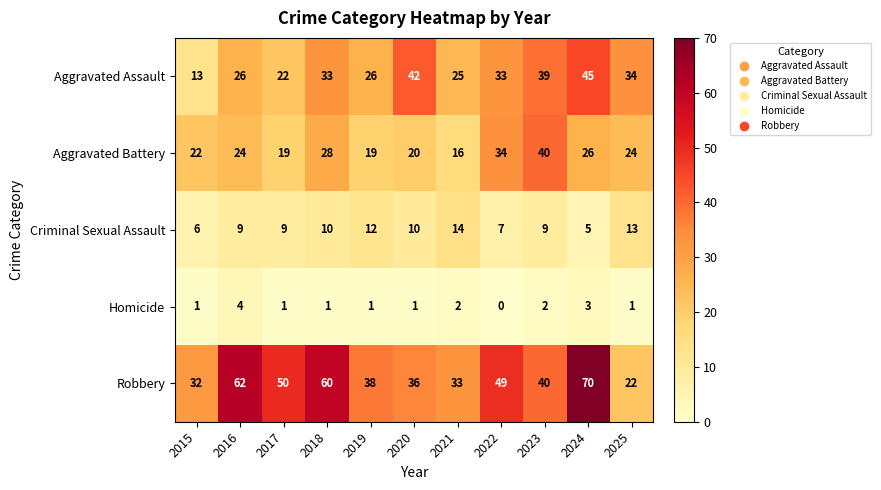

What is the spread (max minus min) of values at 2015?

31